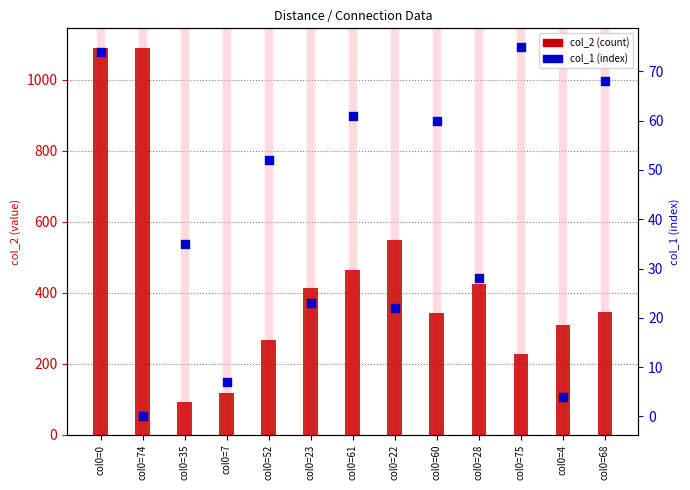

What are all the series names shown in the legend?

col_2, col_1